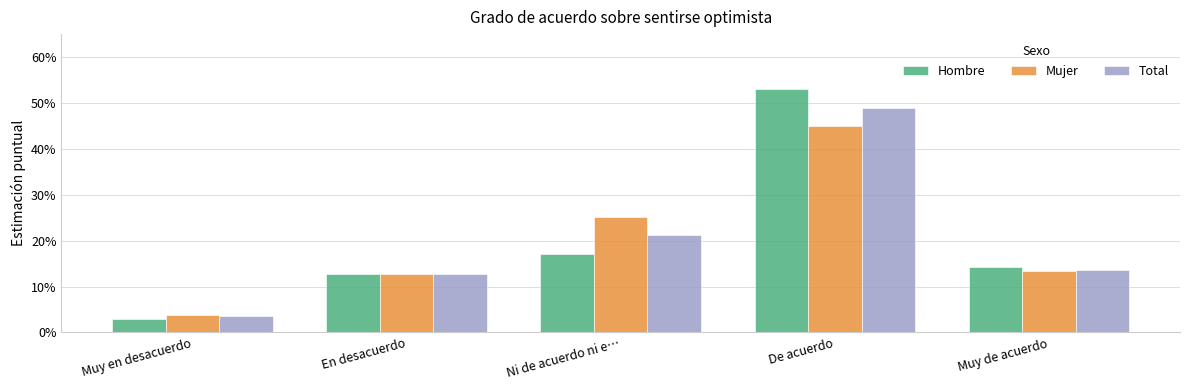

What are all the series names shown in the legend?

Hombre, Mujer, Total